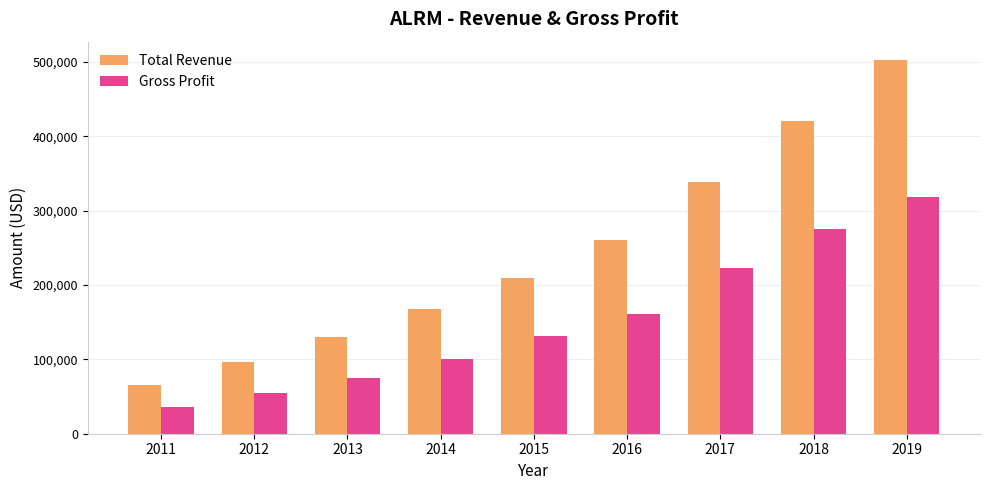

What is the average value of the Gross Profit series?

152867